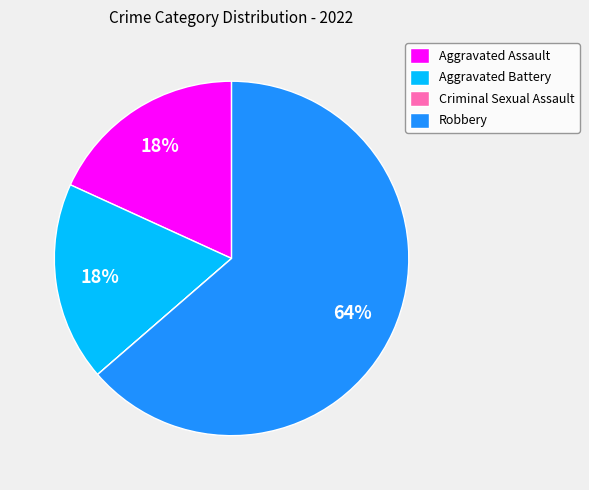

Does Aggravated Battery account for over 50% of the chart?

No